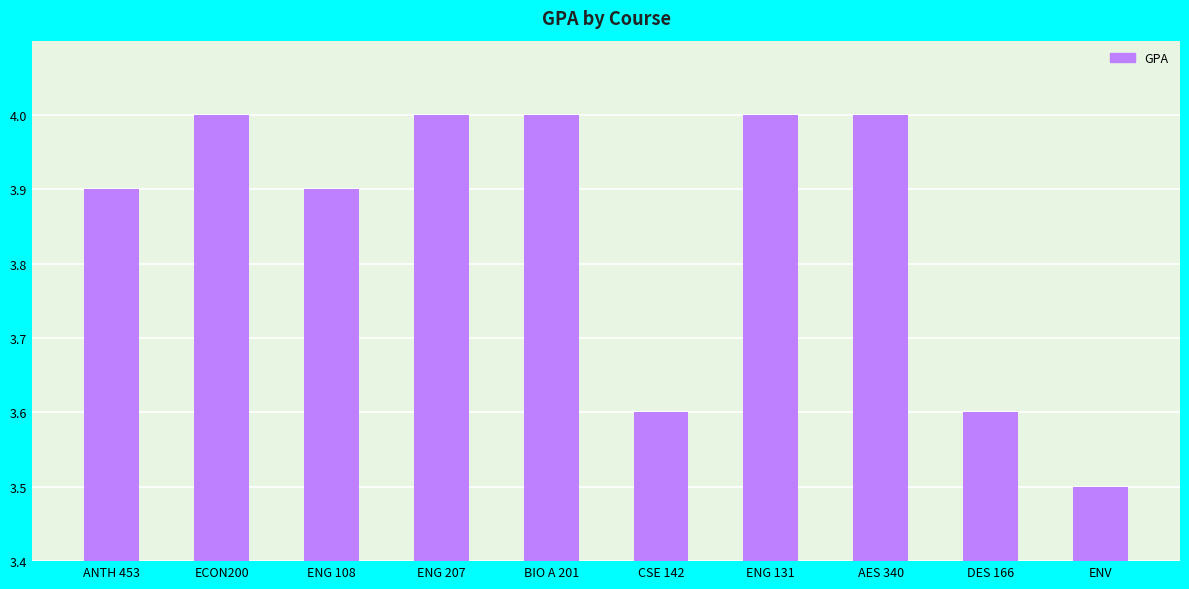

How many bars are there in total?

10